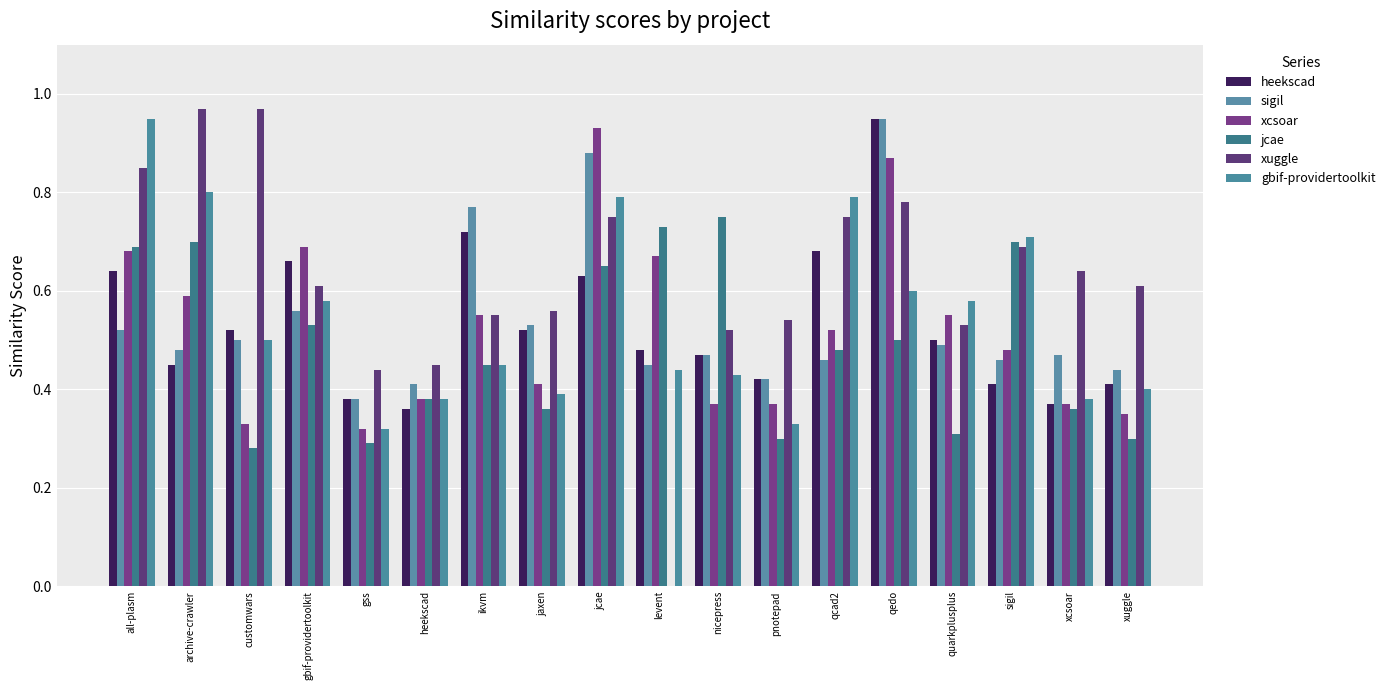

Rank the categories by xcsoar value from lowest to highest.

gss, customwars, xuggle, nicepress, pnotepad, xcsoar, heekscad, jaxen, sigil, qcad2, ikvm, quarkplusplus, archive-crawler, levent, all-plasm, gbif-providertoolkit, qedo, jcae